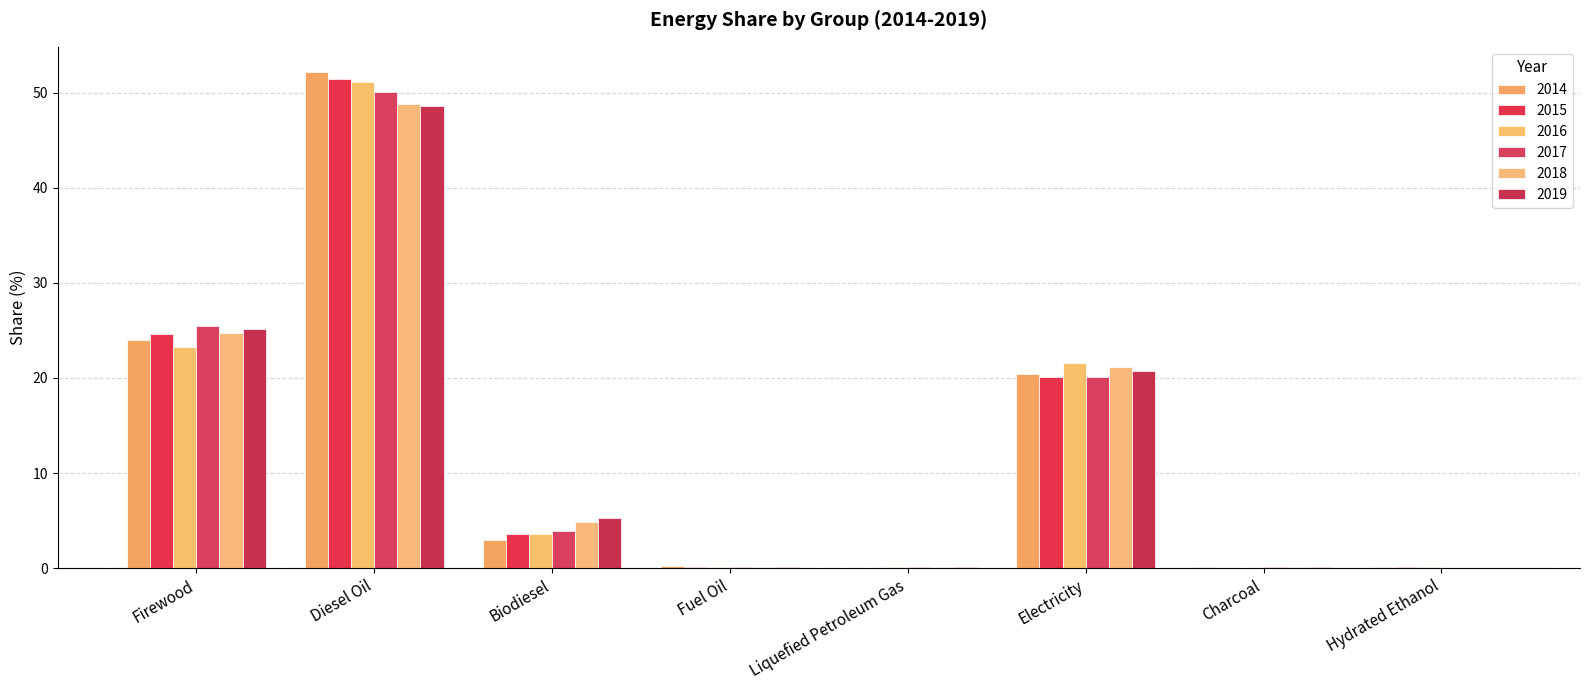

List the labels in order of 2017 value, largest first.

Diesel Oil, Firewood, Electricity, Biodiesel, Liquefied Petroleum Gas, Fuel Oil, Charcoal, Hydrated Ethanol